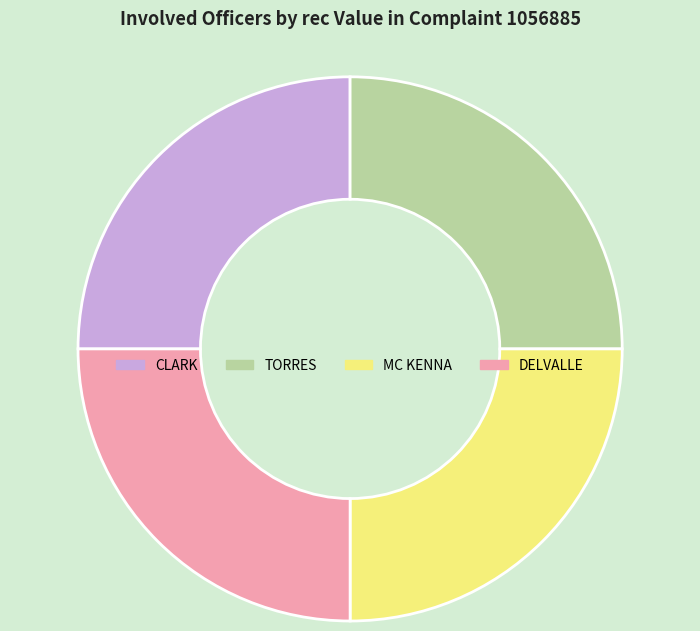

Does DELVALLE account for over 50% of the chart?

No